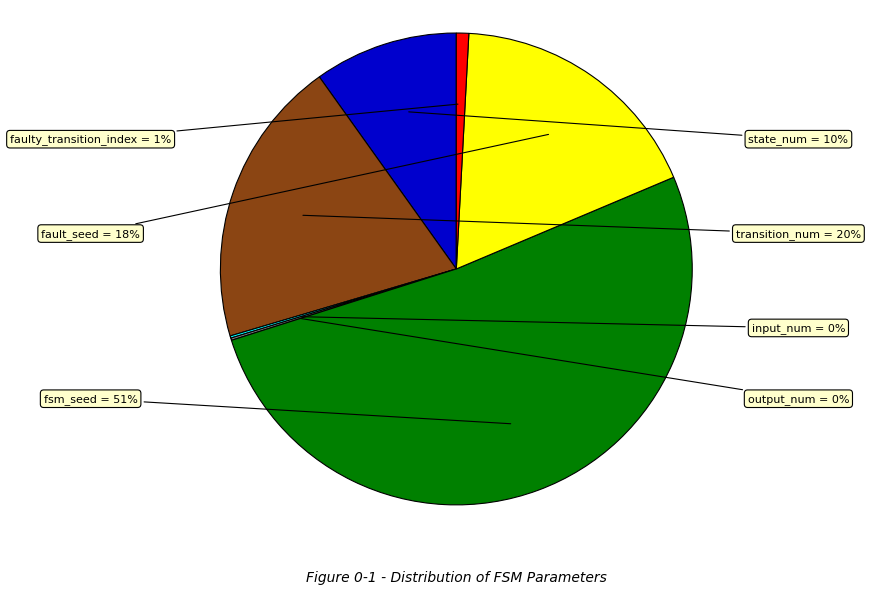

To the nearest percent, what is the average slice percentage?

14%